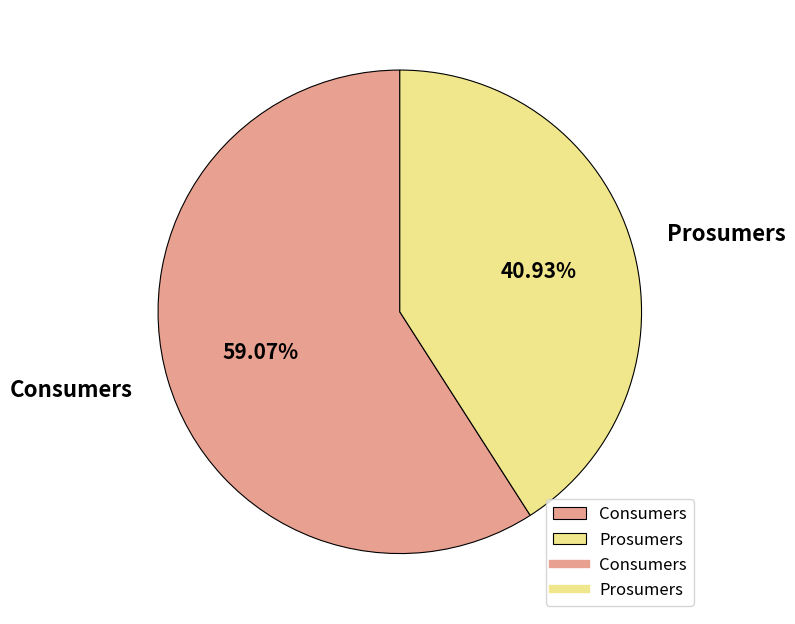

Is there a majority slice in this chart?

Yes